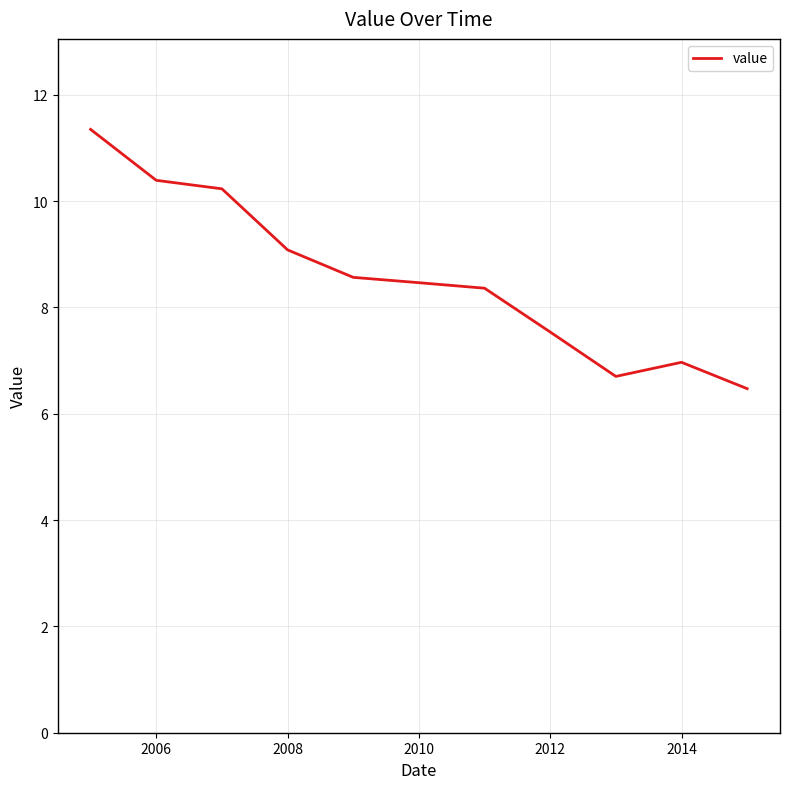

What is the minimum value shown in the chart?

6.5